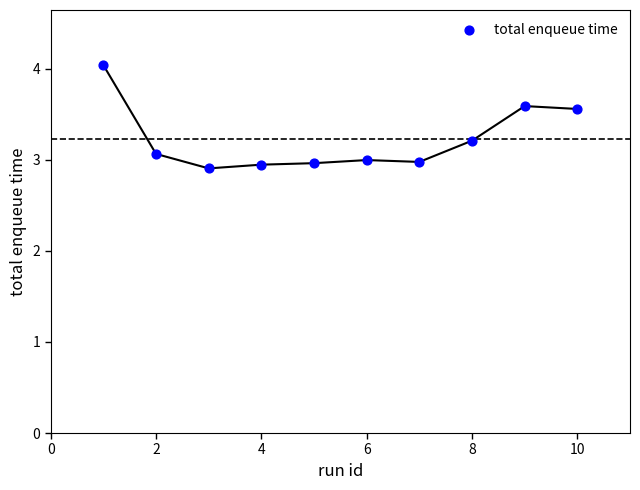

What is the average Y value?

3.2